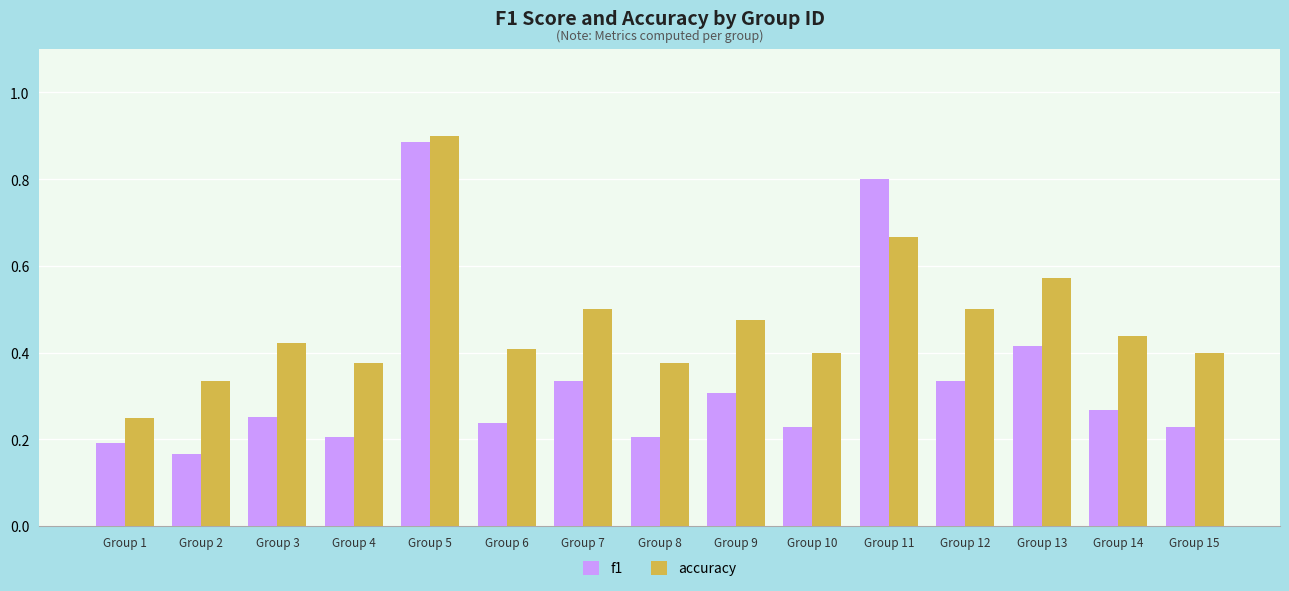

Which category has the lowest value across all series?

Group 2